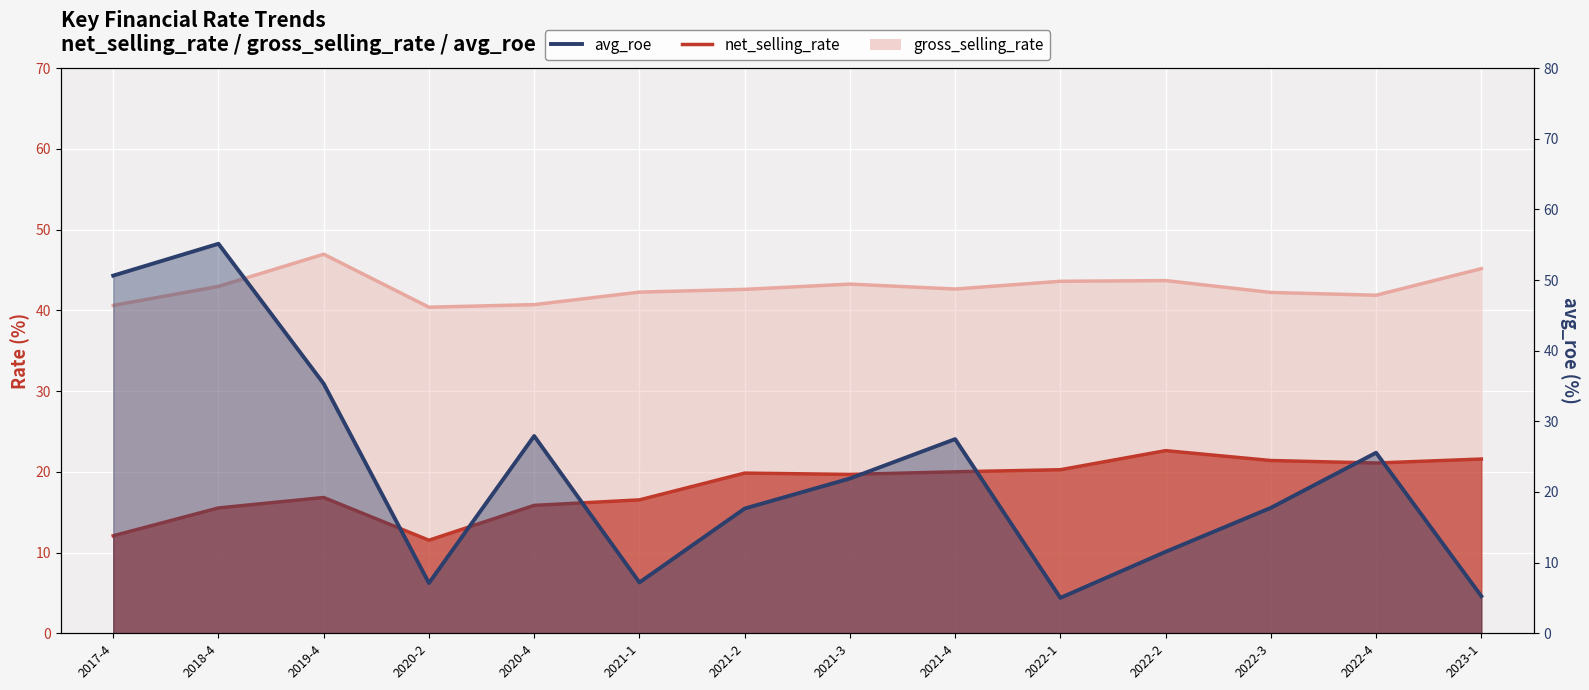

What is the difference between the avg_roe values at 2019-4 and 2022-4?

9.8